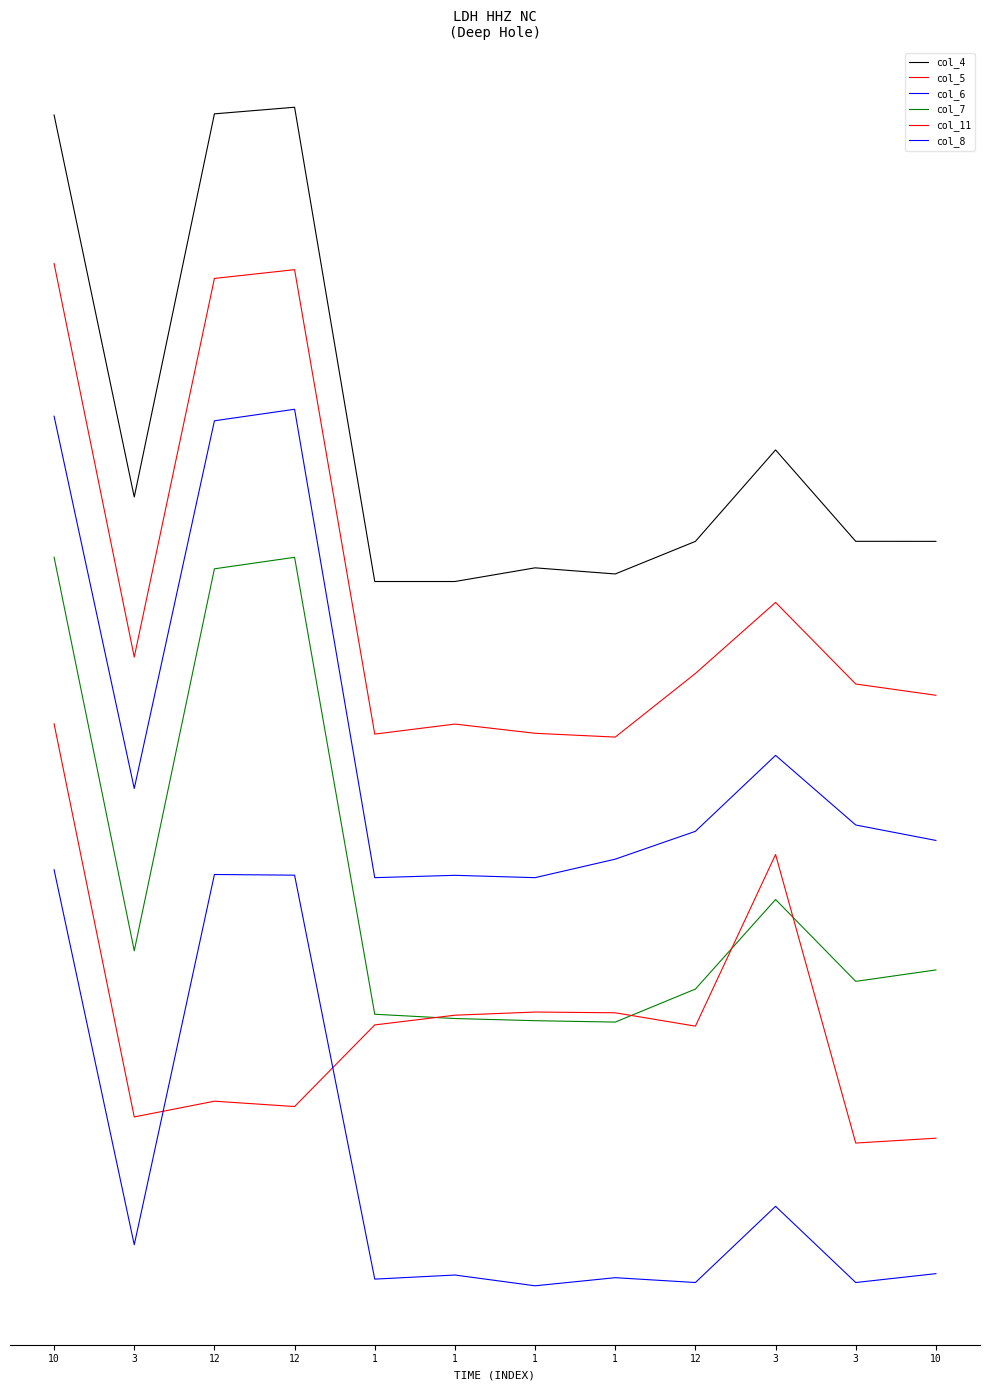

List the series in order of their overall mean, highest first.

col_4, col_5, col_6, col_7, col_11, col_8